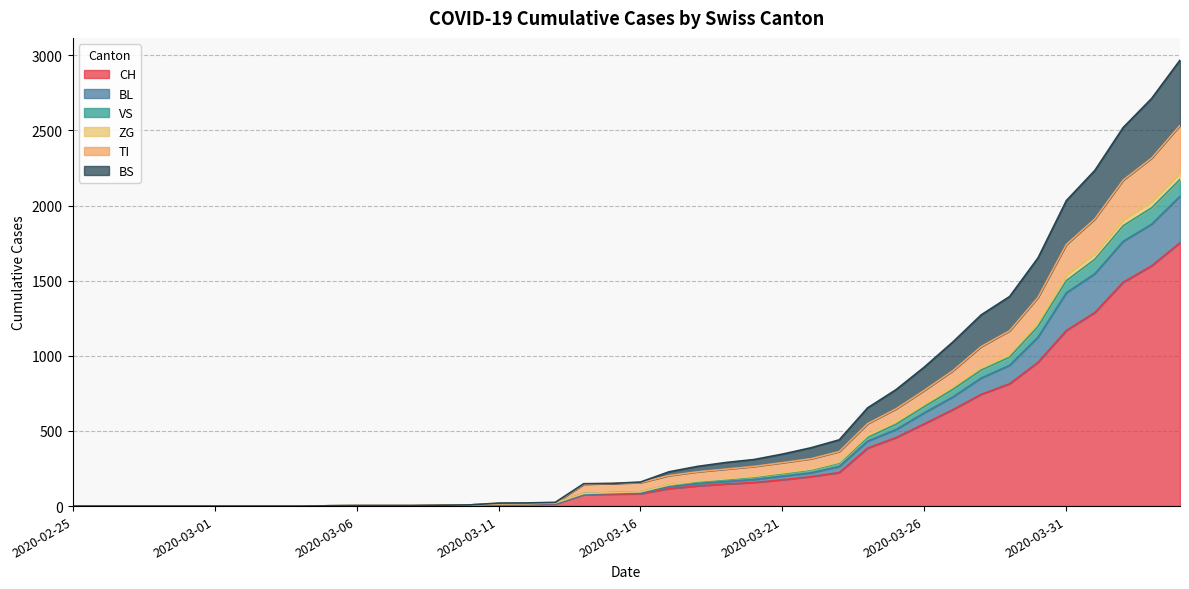

True or false: VS and BL cross at least once.

False